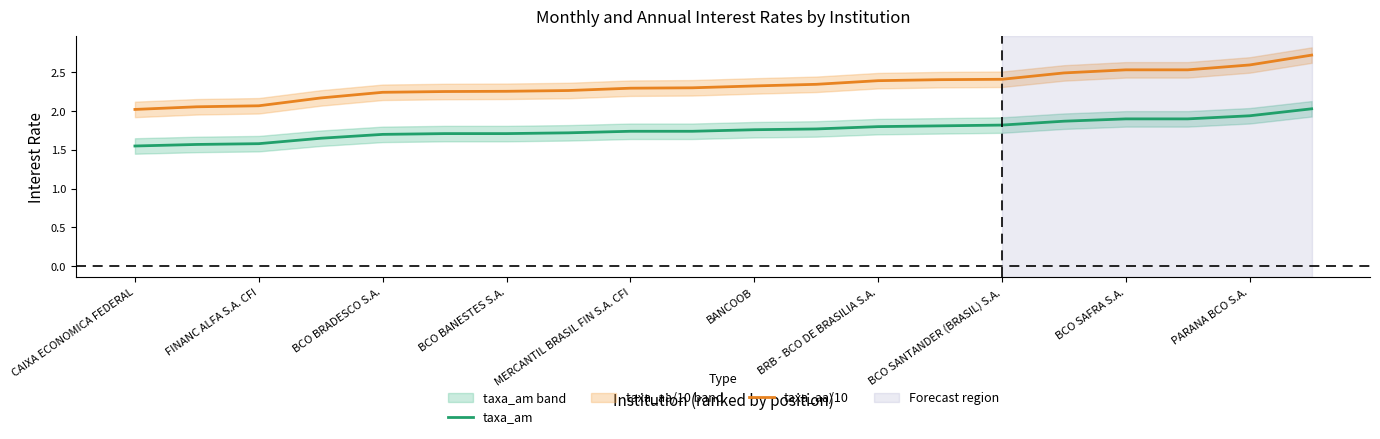

What is the difference between the taxa_aa/10 values at FINANC ALFA S.A. CFI and BRB - BCO DE BRASILIA S.A.?

0.3